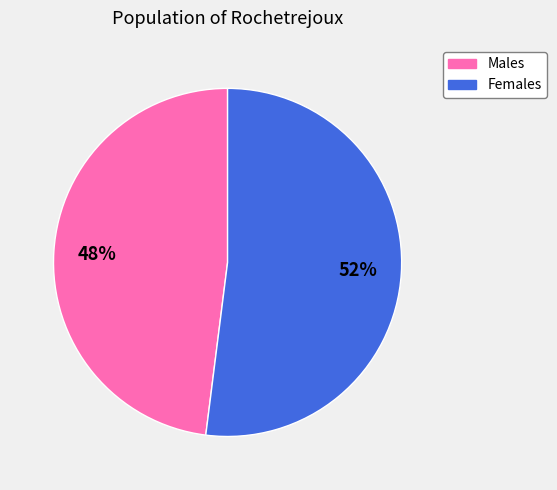

To the nearest percent, what portion does Males represent?

48%